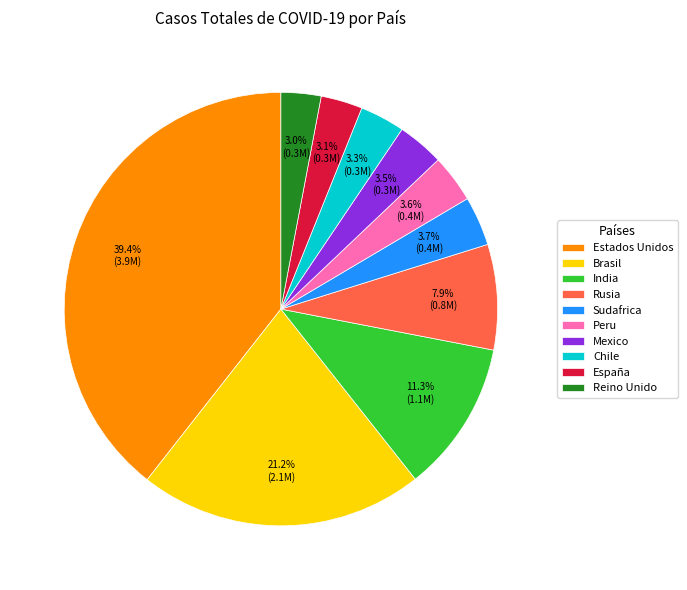

Which slice is the largest?

Estados Unidos